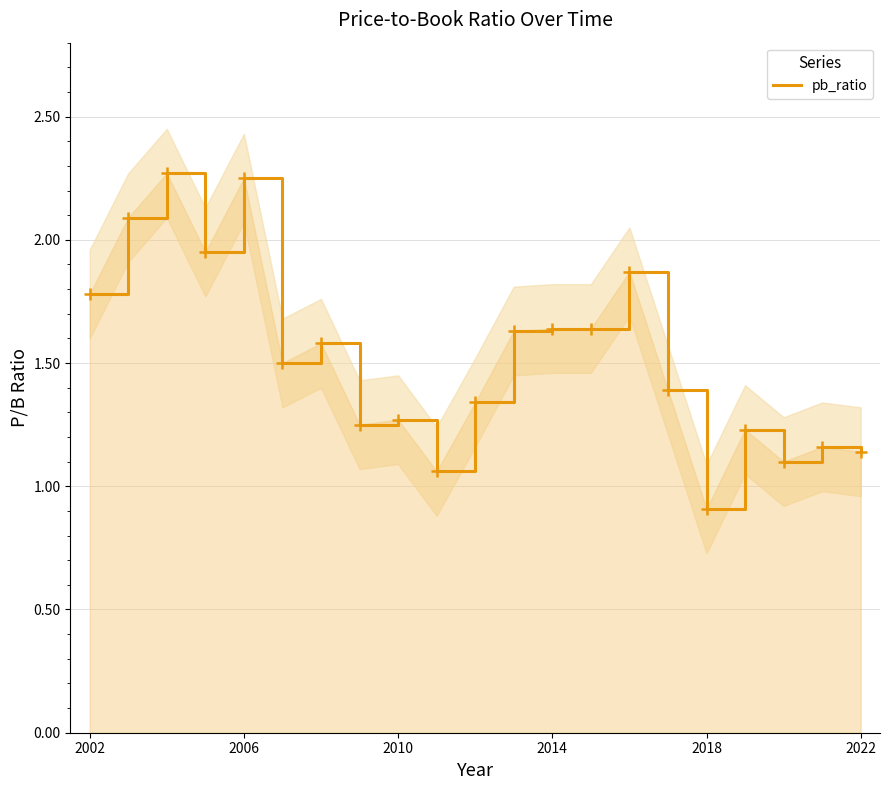

How many values are below 1?

1